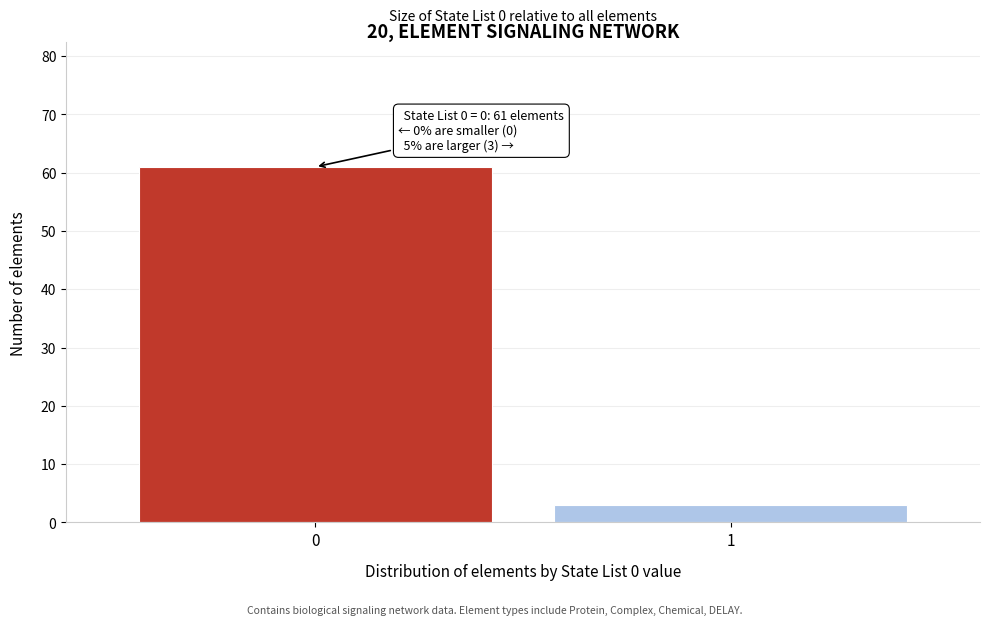

Reading left to right, list all the values displayed in this chart.

0=61	1=3